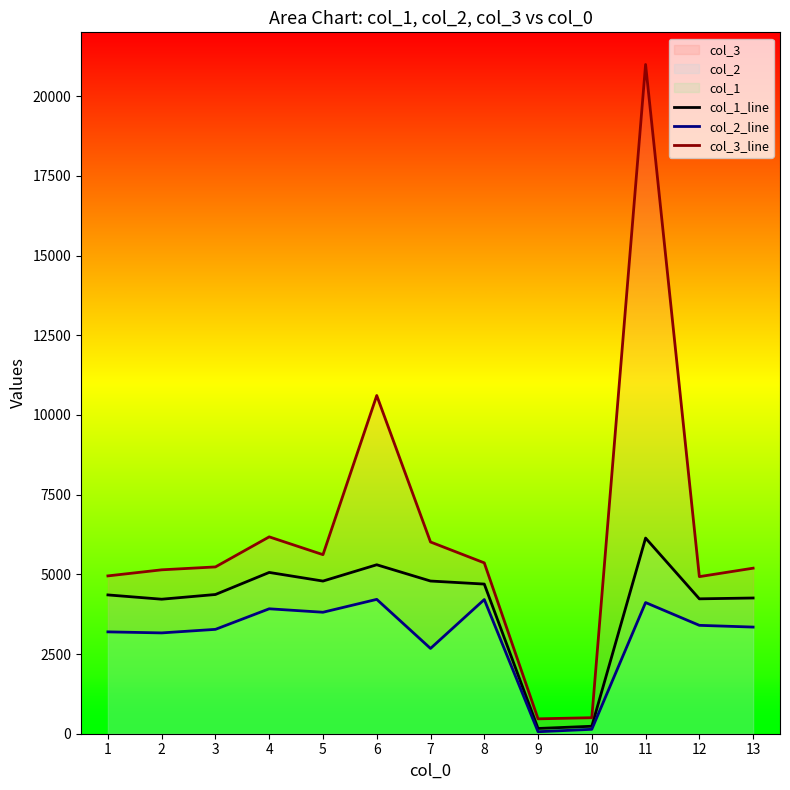

How many lines are shown in the chart?

3